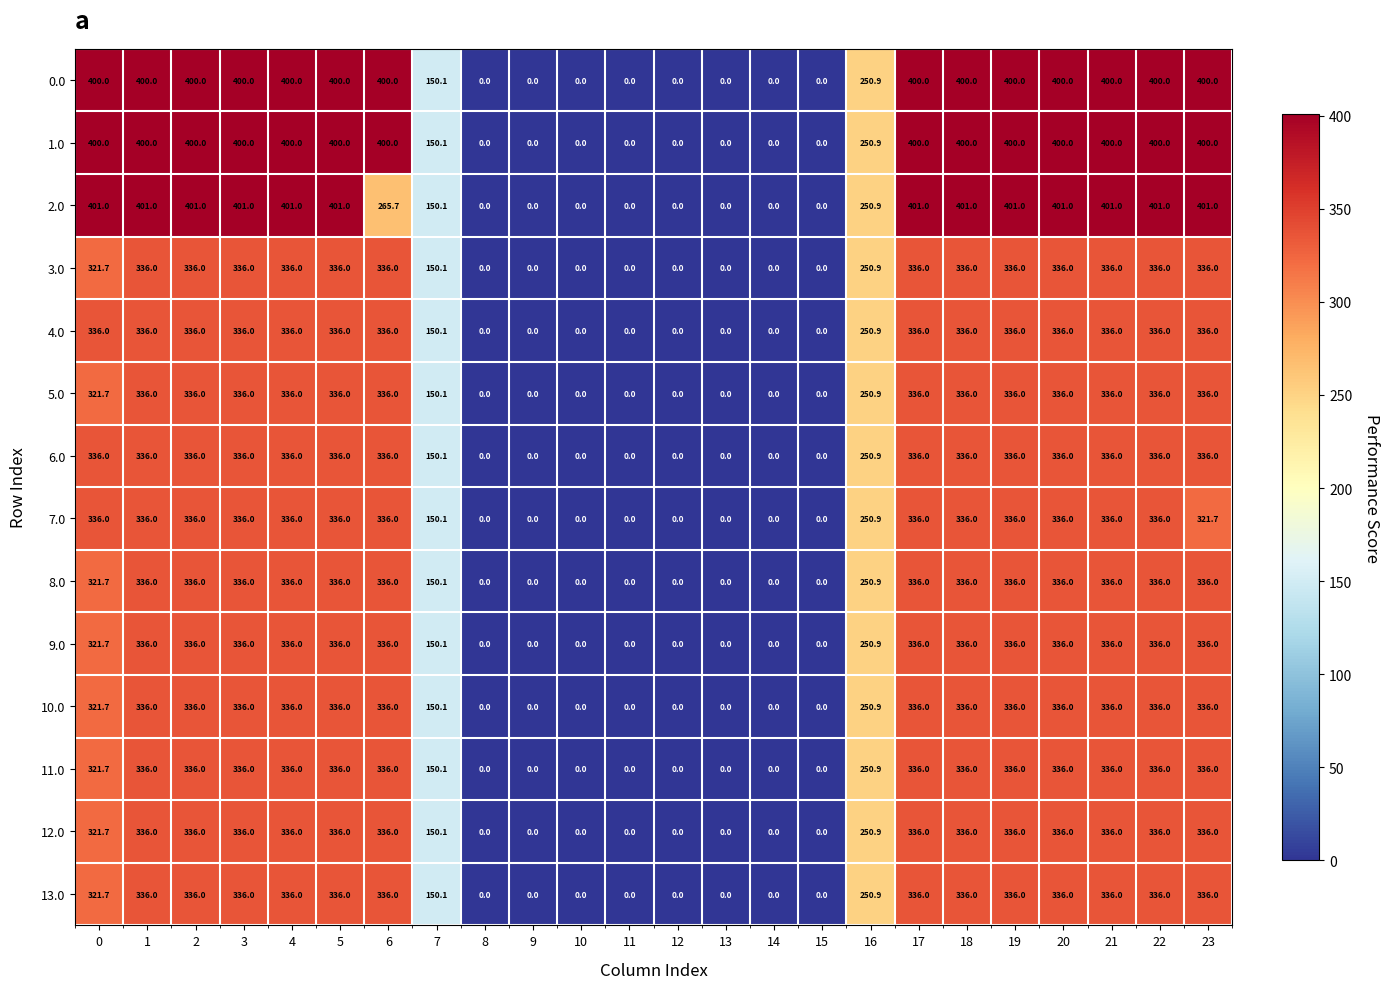

What is the average value of the 11.0 series?

212.1